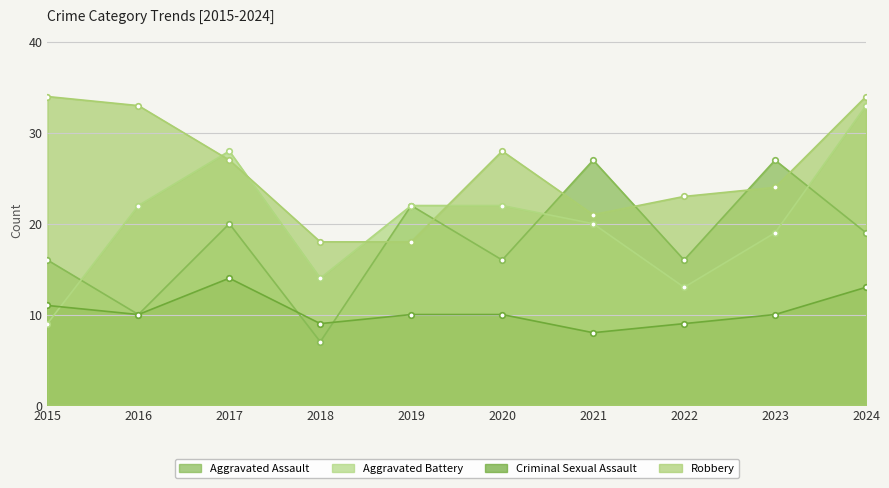

What is the value of the Robbery point at the 2nd from the left?

33